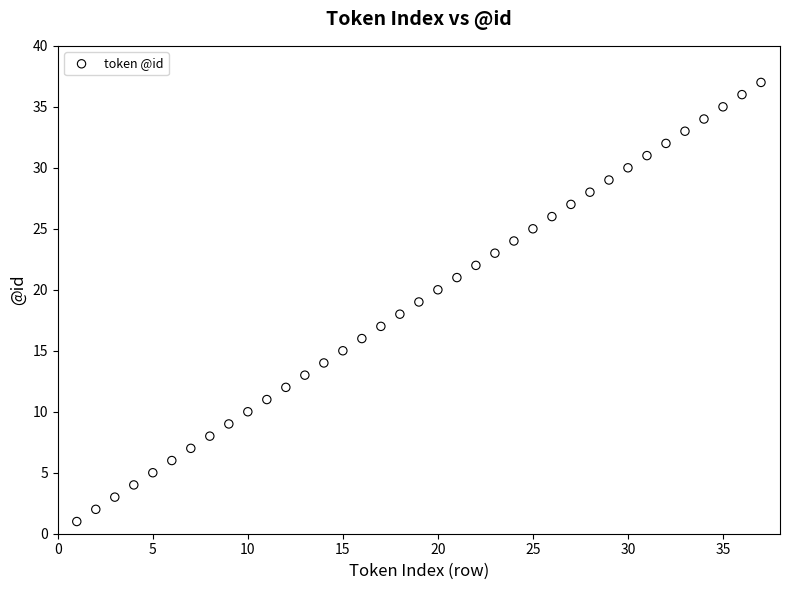

What is the range of Y values (max minus min)?

36